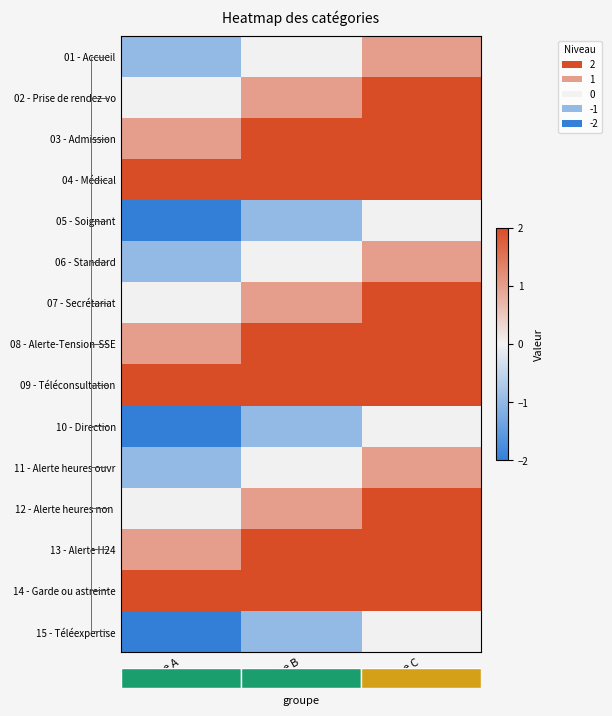

What is the minimum value for 03 - Admission?

1